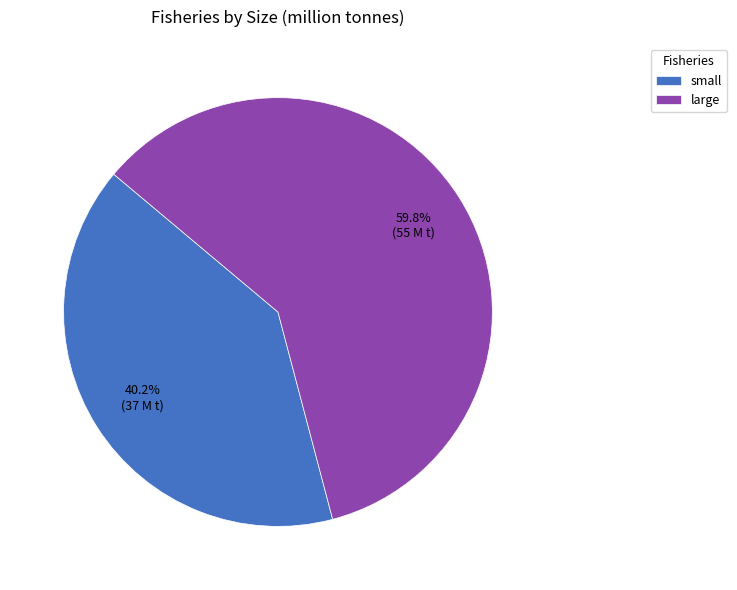

Is it true that small is 40% of the pie?

True